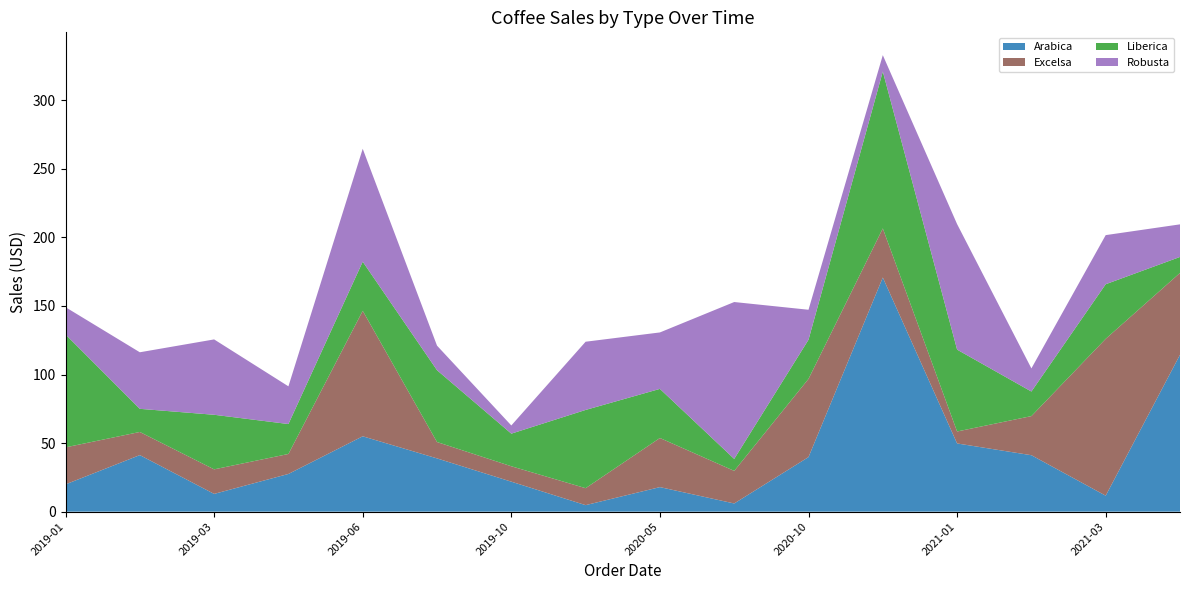

Reading left to right, extract all data points from this chart.

Arabica: 19.9	41.2	12.9	27.5	55.0	38.9	21.9	4.8	17.9	6.0	39.8	170.8	49.8	41.2	11.7	114.4
Excelsa: 27.0	16.9	17.9	14.6	91.5	11.9	11.2	12.4	35.8	23.8	57.1	35.8	8.7	28.5	114.4	59.7
Liberica: 82.3	16.9	39.8	21.8	35.8	52.4	23.8	57.1	35.8	8.7	28.5	114.4	59.7	17.9	39.8	11.7
Robusta: 19.9	41.2	55.0	27.5	82.3	17.9	6.0	49.8	41.2	114.4	21.9	11.9	91.5	16.9	35.8	23.8